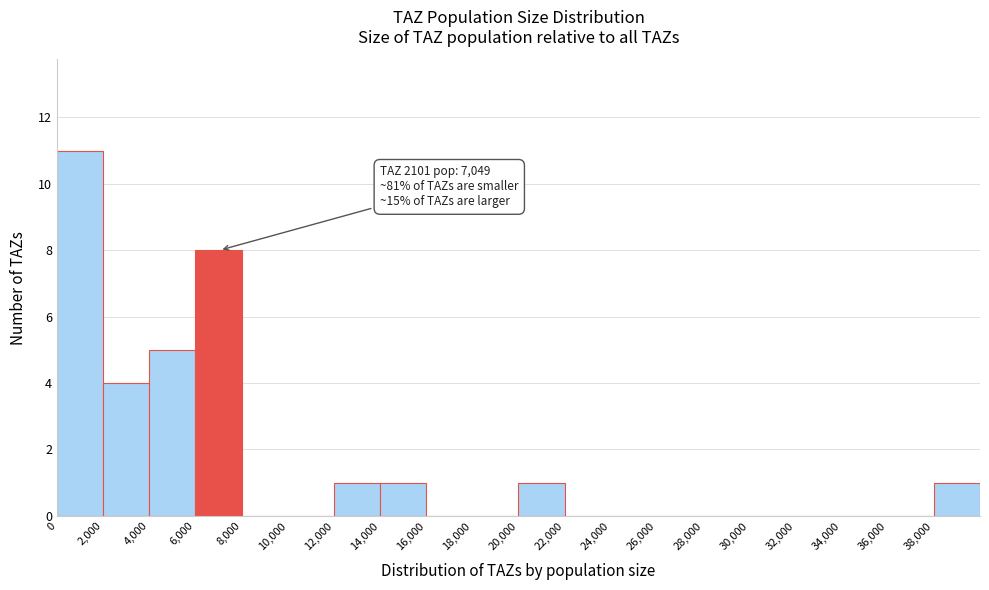

Which range on the x-axis has the tallest bar?

0 to 2000